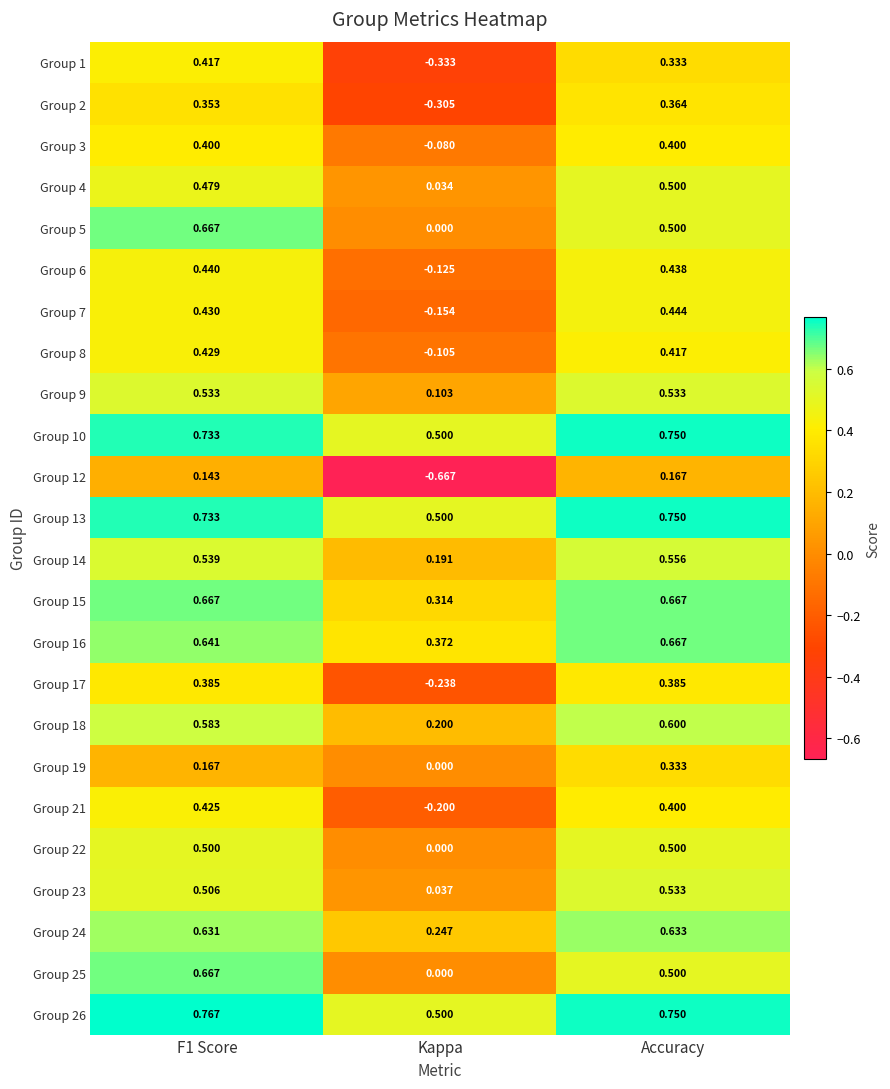

At which label is Group 23 closest to 0?

Kappa